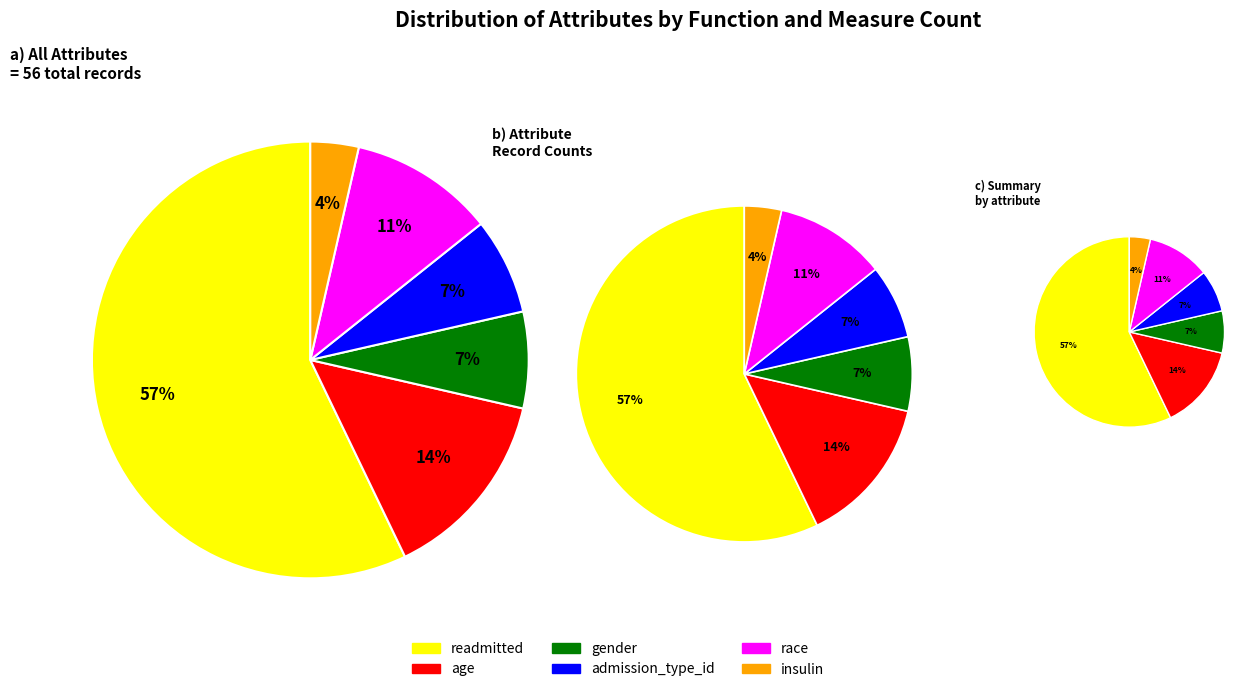

To the nearest percent, what is the difference between the race and insulin slice percentages?

7%